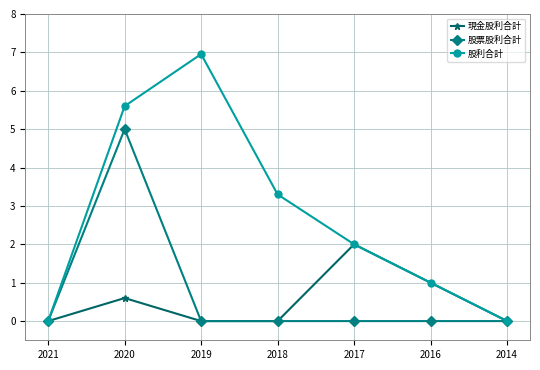

What is the approximate value of 現金股利合計 at 2016?

1.0